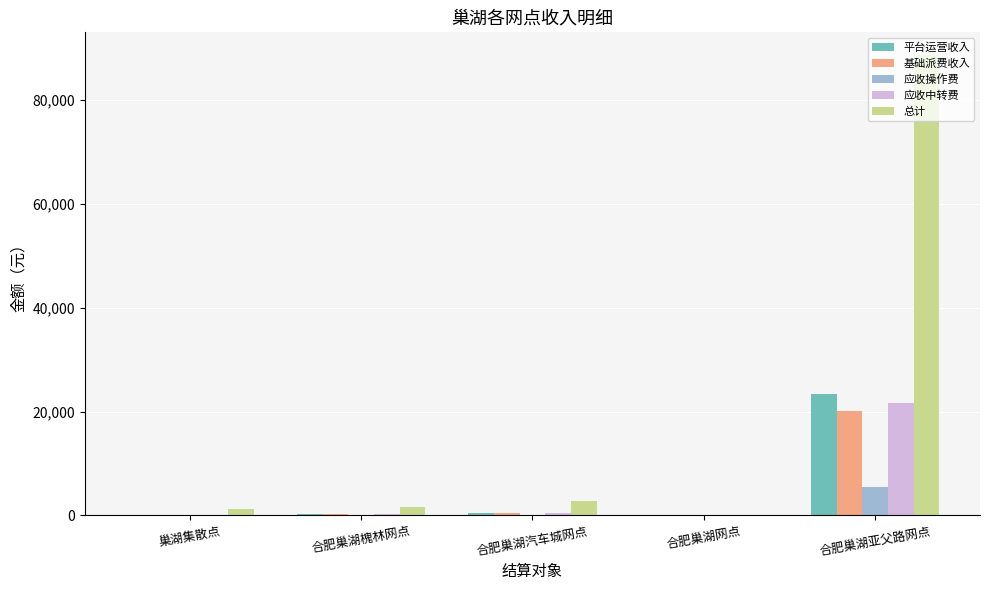

Read the 应收操作费 value at 合肥巢湖亚父路网点.

5408.0